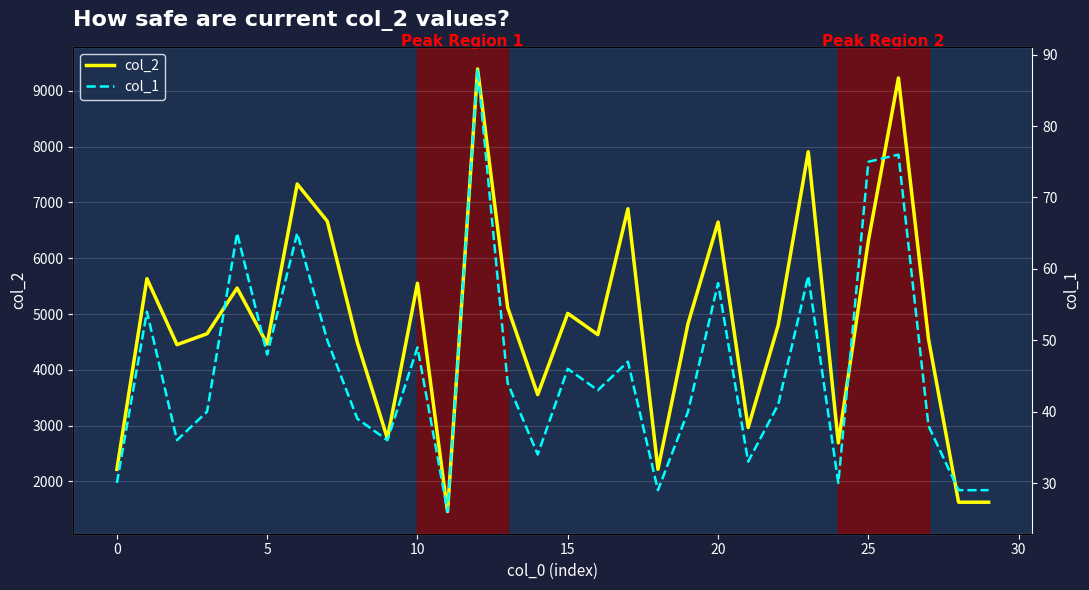

The value of col_2 at 29 is 550. True or false?

False